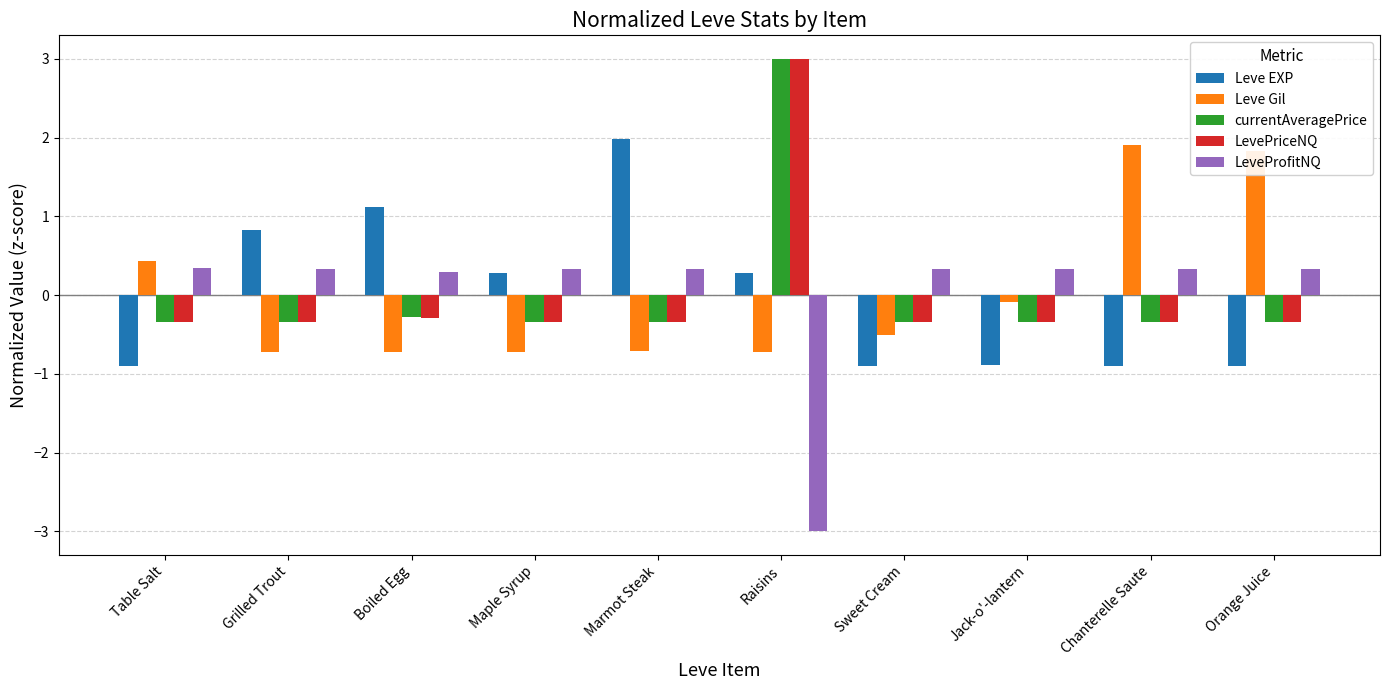

What position from the right is Boiled Egg?

8